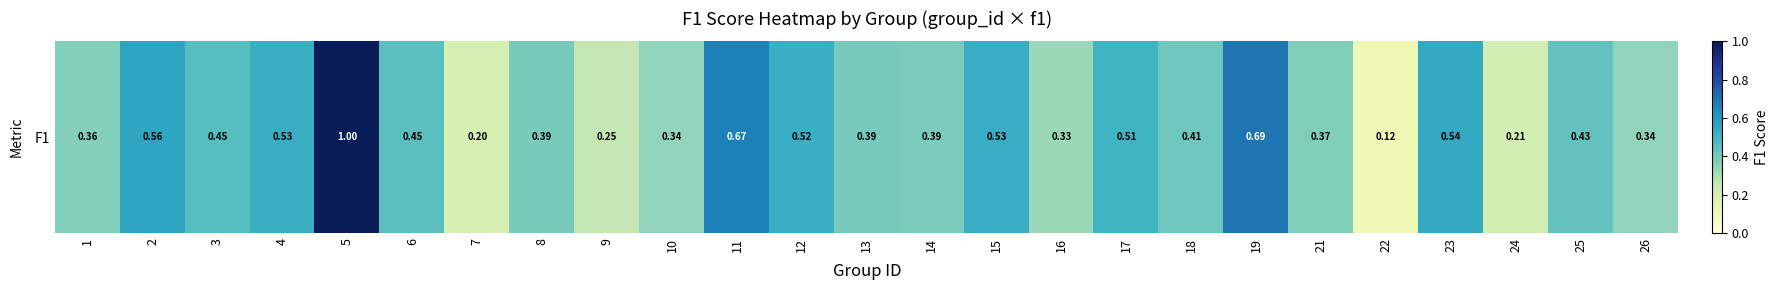

Reading left to right, list all the values displayed in this chart.

0.4	0.6	0.5	0.5	1.0	0.4	0.2	0.4	0.3	0.3	0.7	0.5	0.4	0.4	0.5	0.3	0.5	0.4	0.7	0.4	0.1	0.5	0.2	0.4	0.3